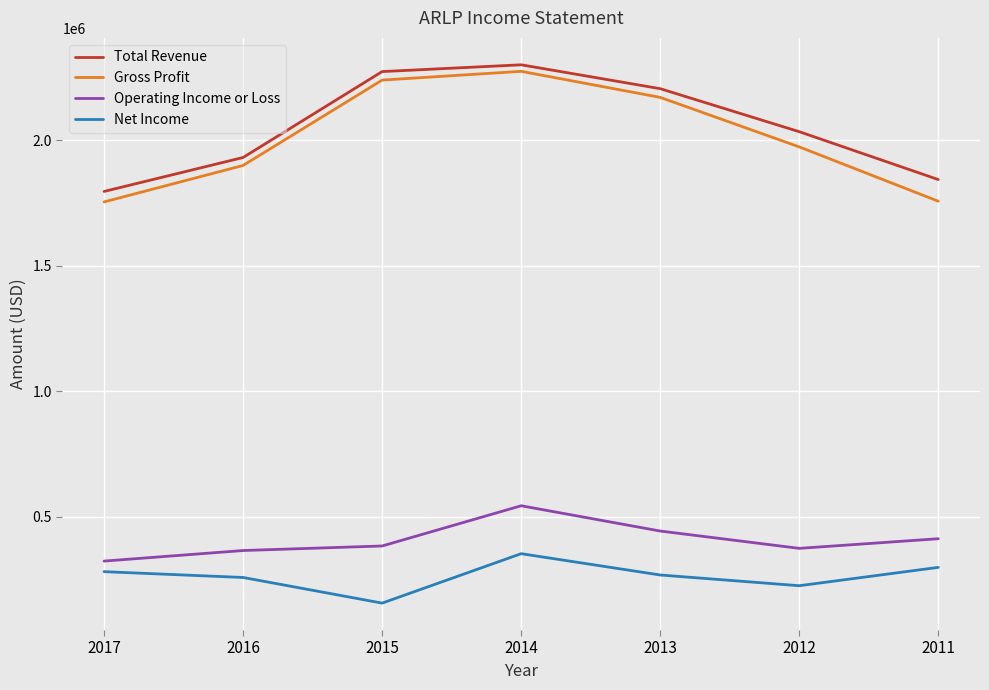

Does the chart have visible grid lines?

Yes